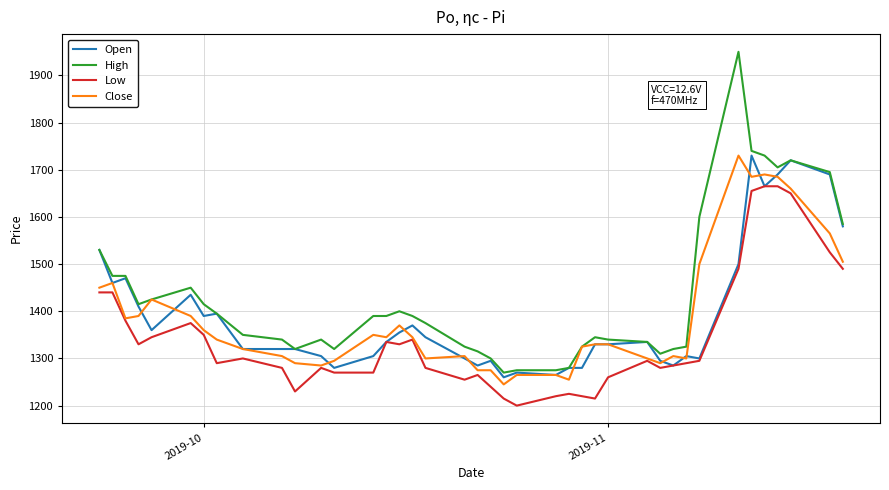

What is the smallest value displayed?

1200